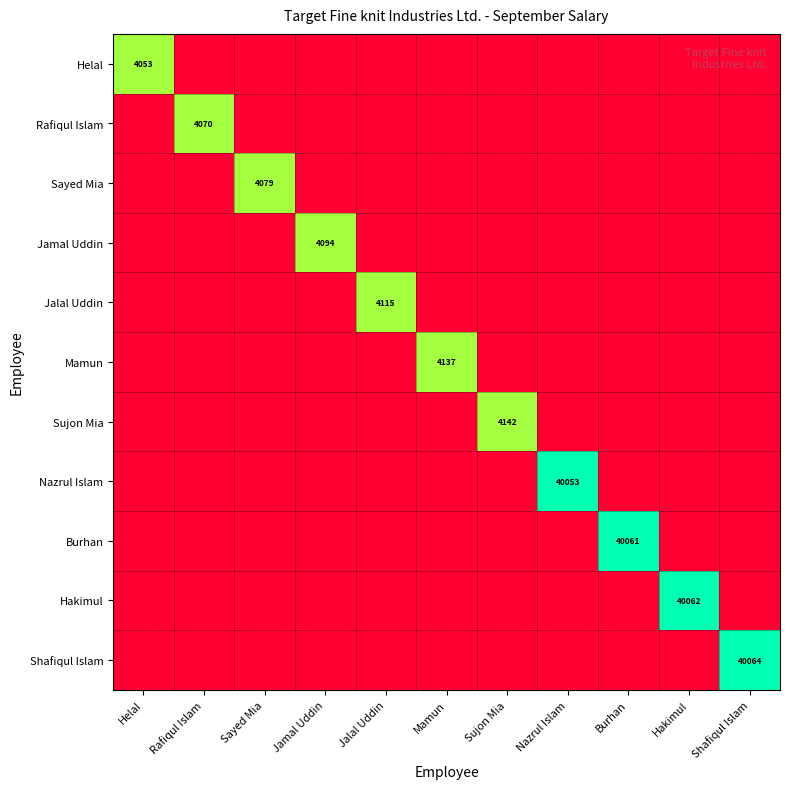

The Burhan series shows 53586 at Burhan. True or false?

False